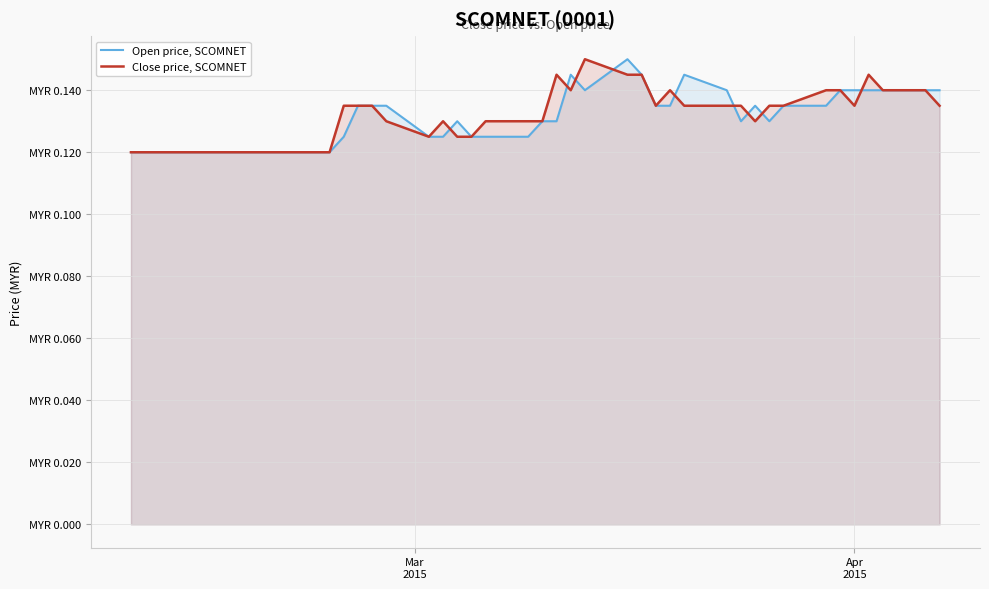

How many Open price, SCOMNET values are between 0 and 1?

40